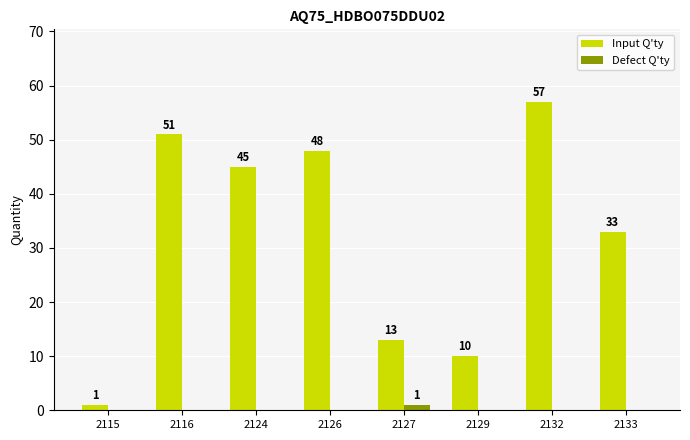

Reading right to left, extract all data points from this chart.

Input Q'ty: 33	57	10	13	48	45	51	1
Defect Q'ty: 0	0	0	1	0	0	0	0